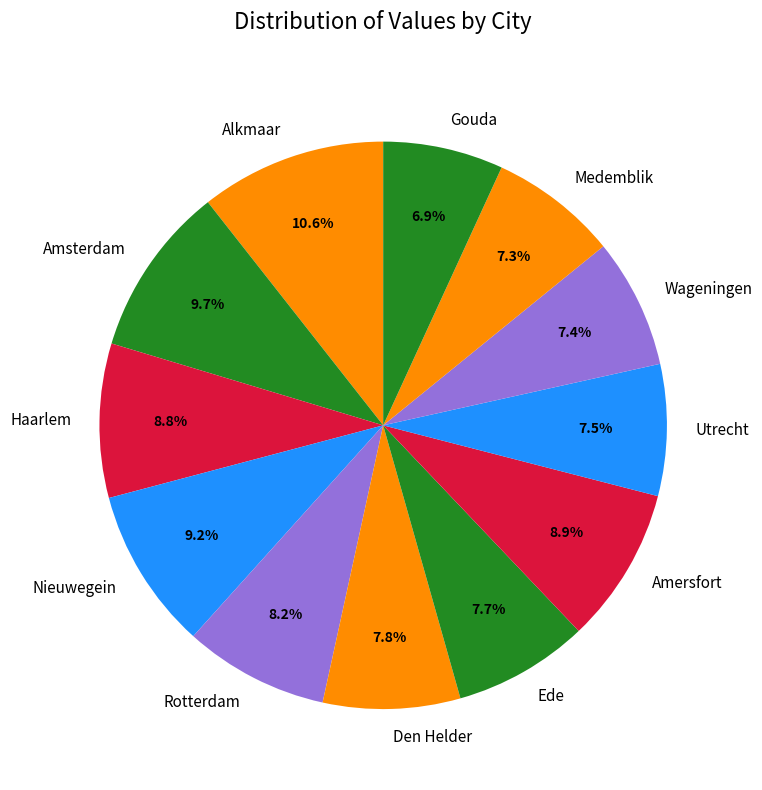

What percentage is NOT represented by Nieuwegein?

90.8%